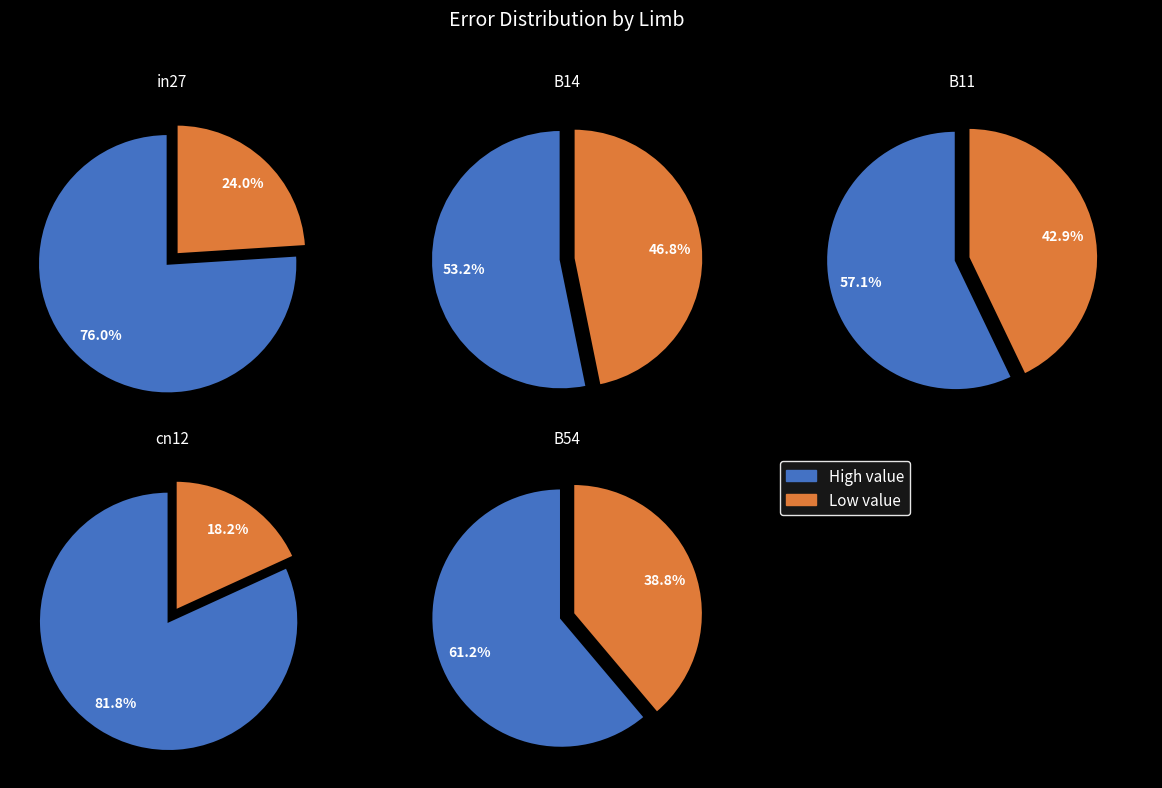

True or false: B14 accounts for 36% of the total.

False